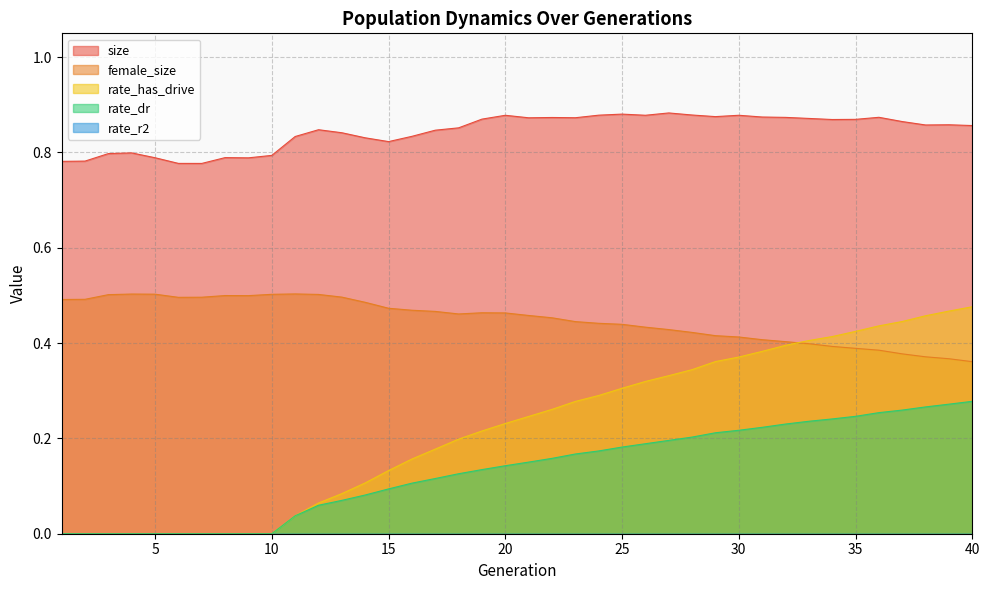

What is the difference between the maximum and minimum values in the size series?

0.1